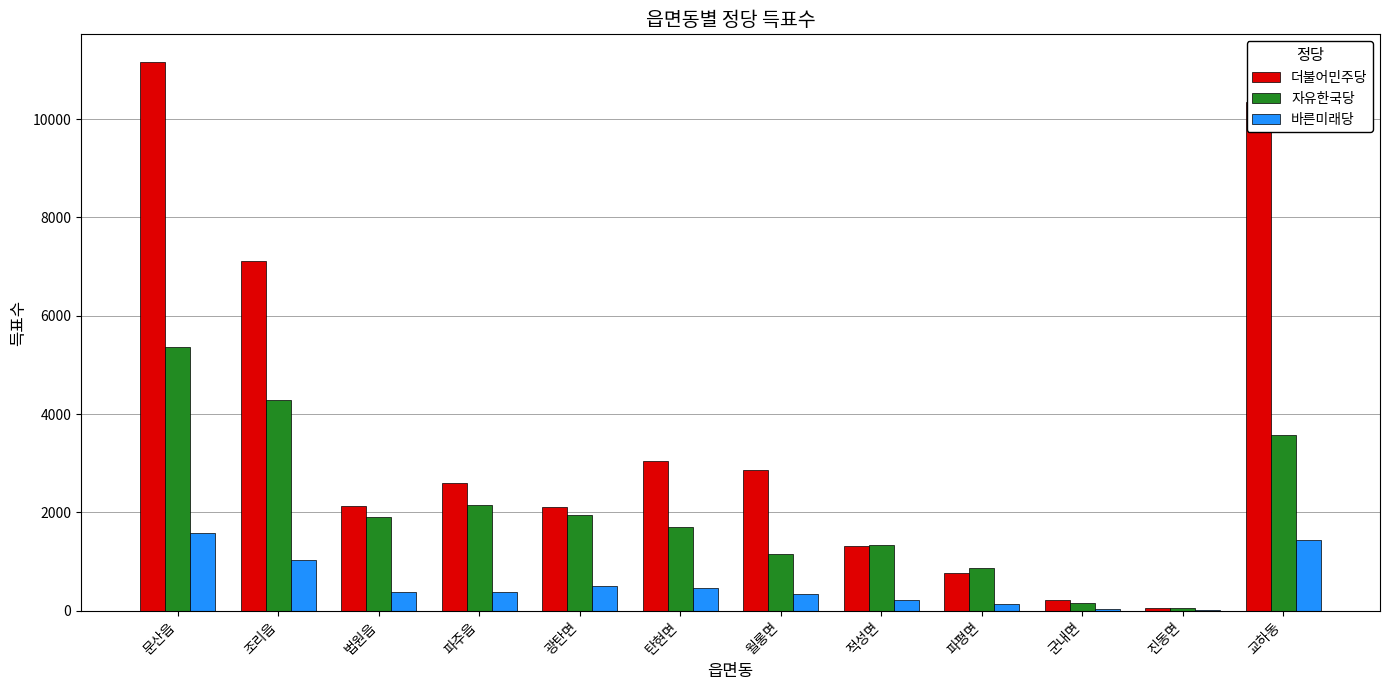

Between 조리읍 and 월롱면, which series saw the biggest shift?

더불어민주당